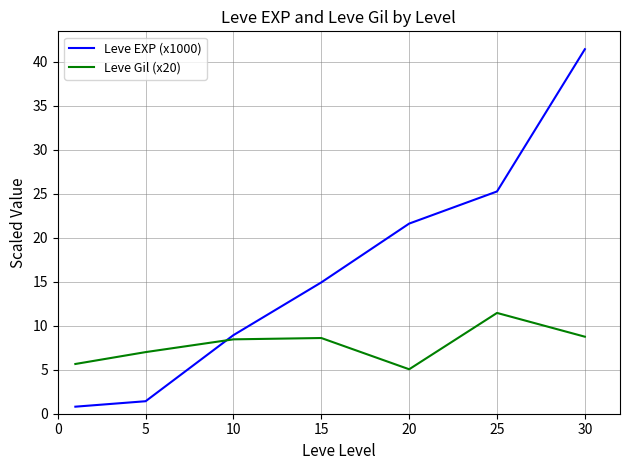

Which series has the widest spread of values?

Leve EXP (x1000)